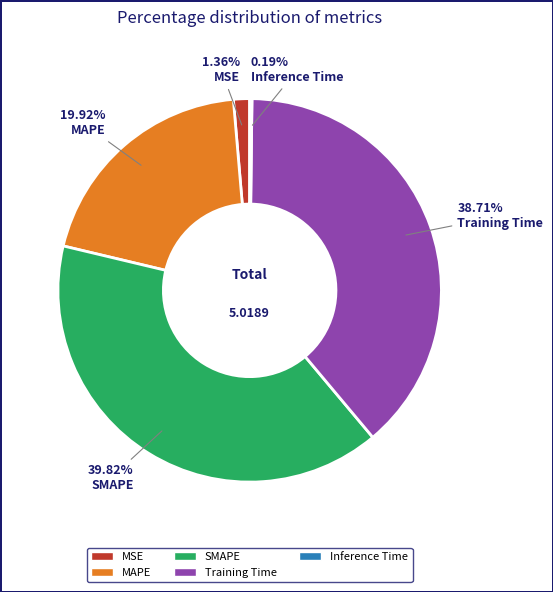

Does any single category account for the majority?

No